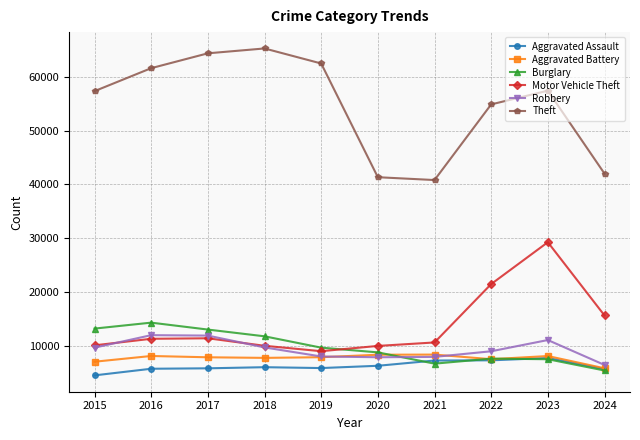

True or false: Aggravated Battery and Theft cross at least once.

False